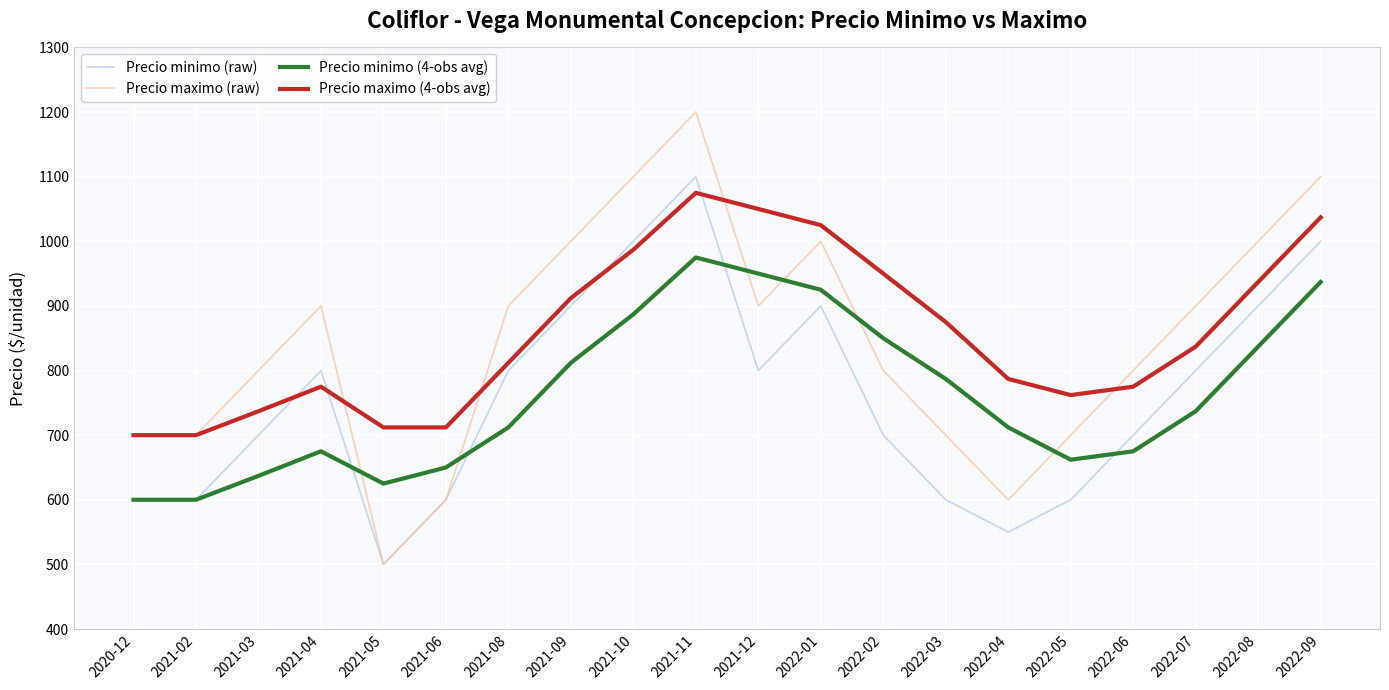

What is the spread (max minus min) of values at 2022-07?

163